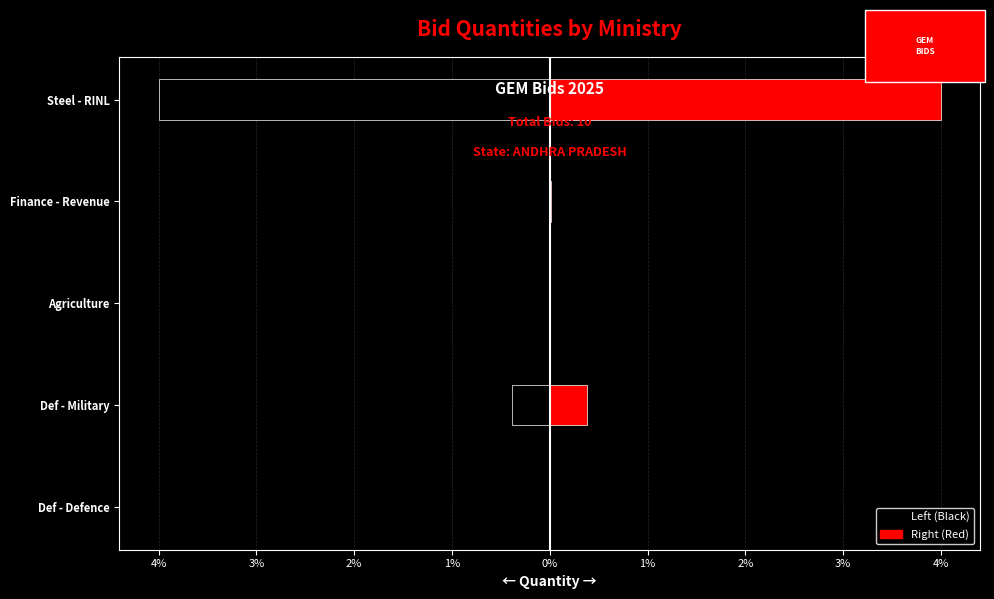

What are all the series names shown in the legend?

Left (Black), Right (Red)